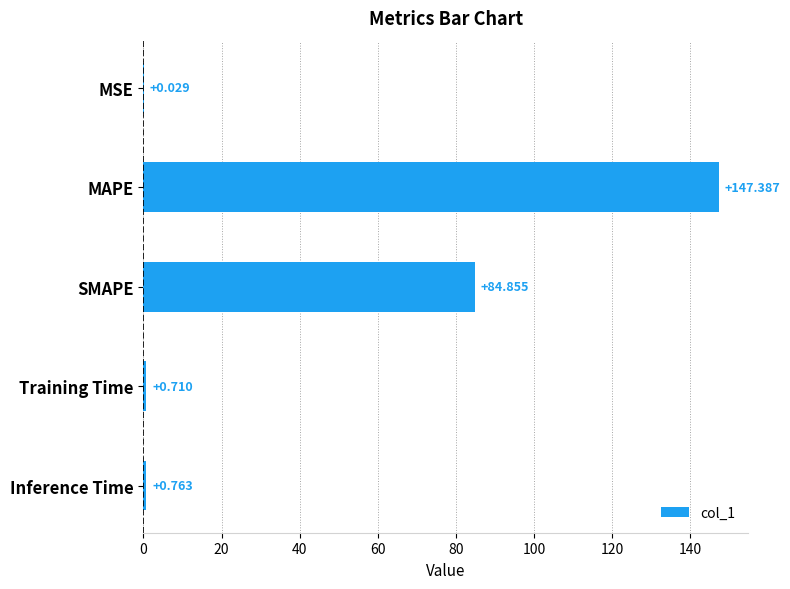

Which has a higher value, MSE or MAPE?

MAPE